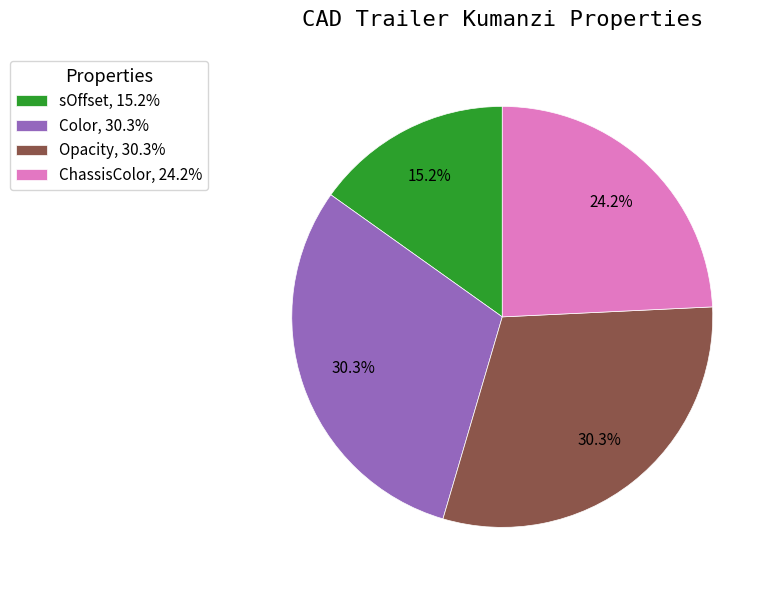

Does any single category account for the majority?

No